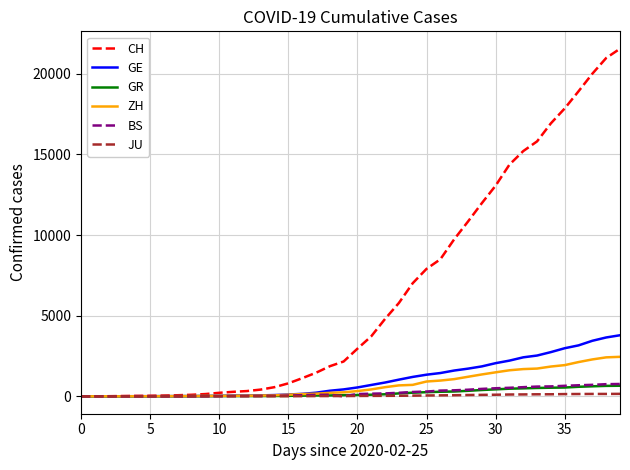

Which series has the largest range (max minus min)?

CH